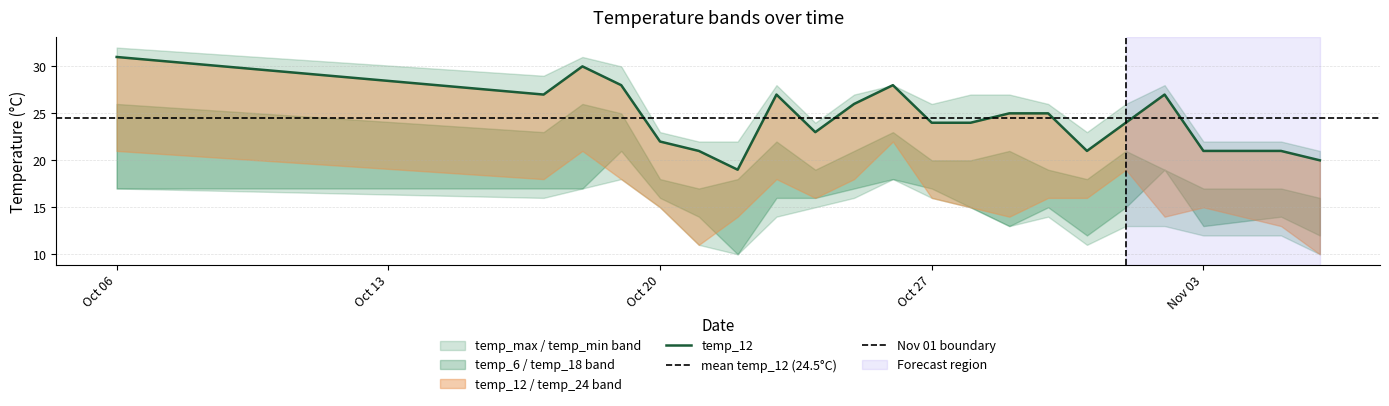

What is the sum of the temp_6 values at 2023-10-20 and 2023-10-29?

29